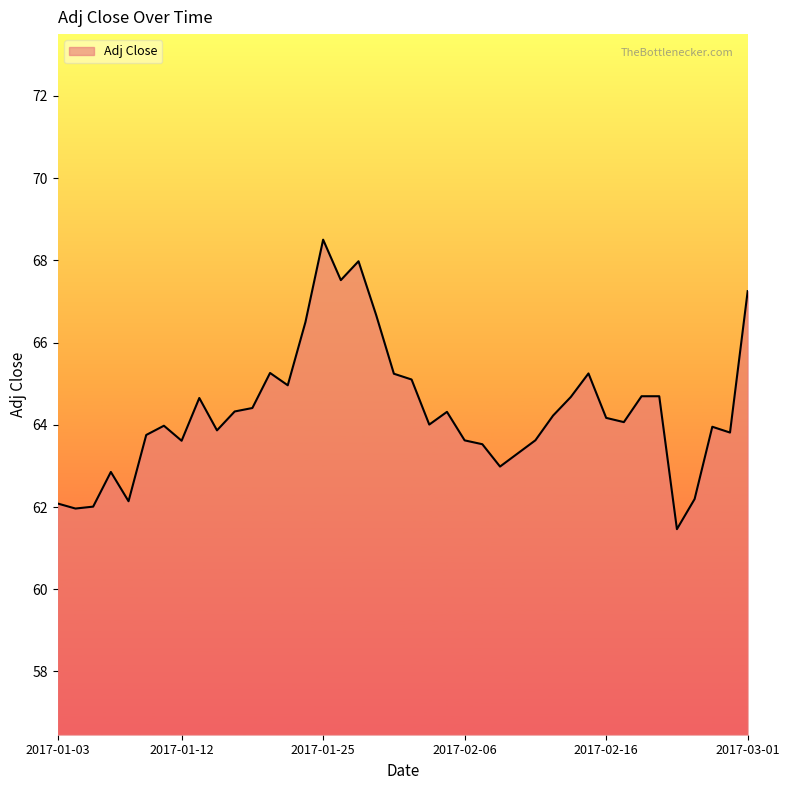

What is the difference between the maximum and minimum values?

7.0